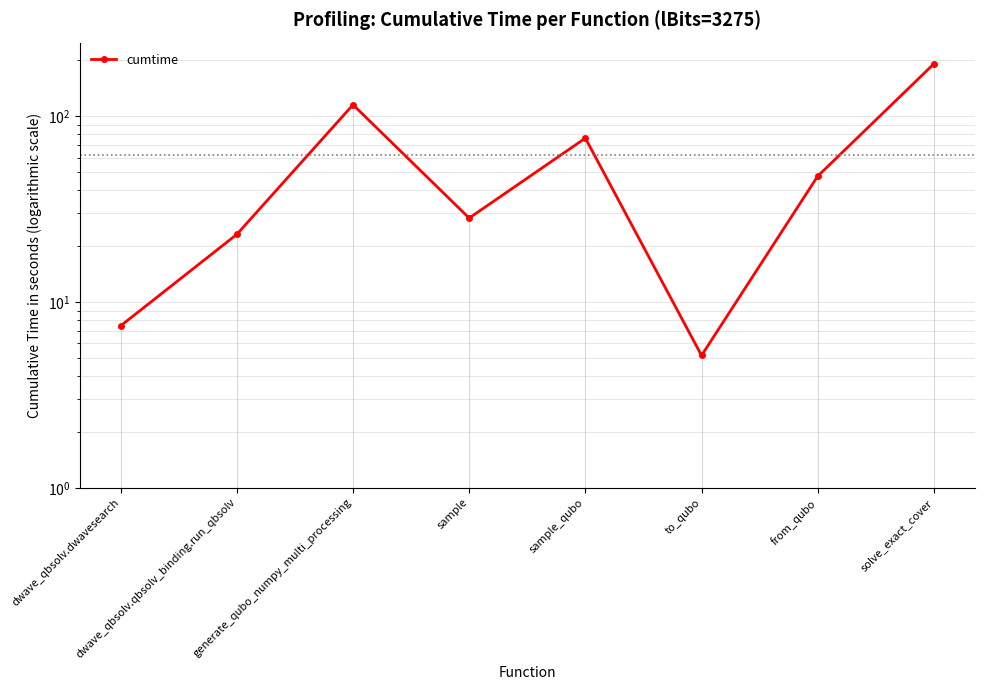

Reading right to left, transcribe all the data shown in this chart.

solve_exact_cover=191.6	from_qubo=47.6	to_qubo=5.2	sample_qubo=76.3	sample=28.3	generate_qubo_numpy_multi_processing=115.4	dwave_qbsolv.qbsolv_binding.run_qbsolv=23.1	dwave_qbsolv.dwavesearch=7.5